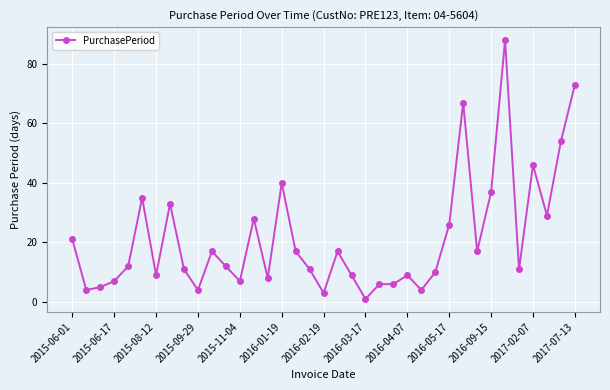

What is the sum of all values?

794